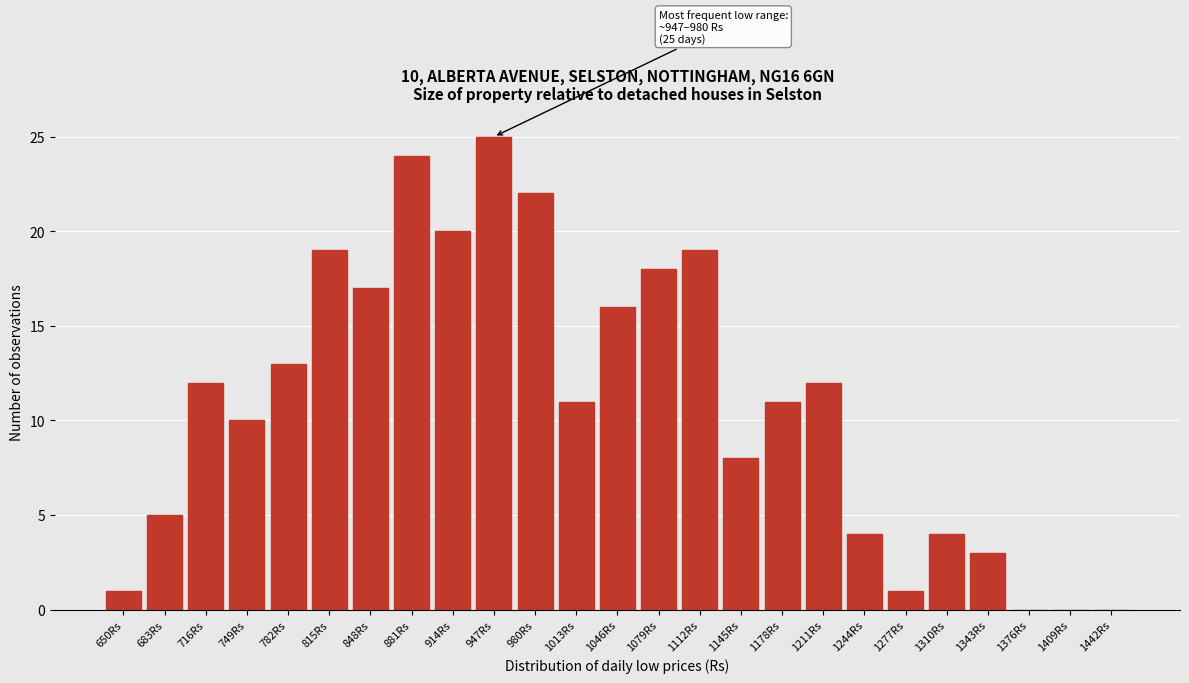

Reading left to right, list all the values displayed in this chart.

650Rs=1	683Rs=5	716Rs=12	749Rs=10	782Rs=13	815Rs=19	848Rs=17	881Rs=24	914Rs=20	947Rs=25	980Rs=22	1013Rs=11	1046Rs=16	1079Rs=18	1112Rs=19	1145Rs=8	1178Rs=11	1211Rs=12	1244Rs=4	1277Rs=1	1310Rs=4	1343Rs=3	1376Rs=0	1409Rs=0	1442Rs=0